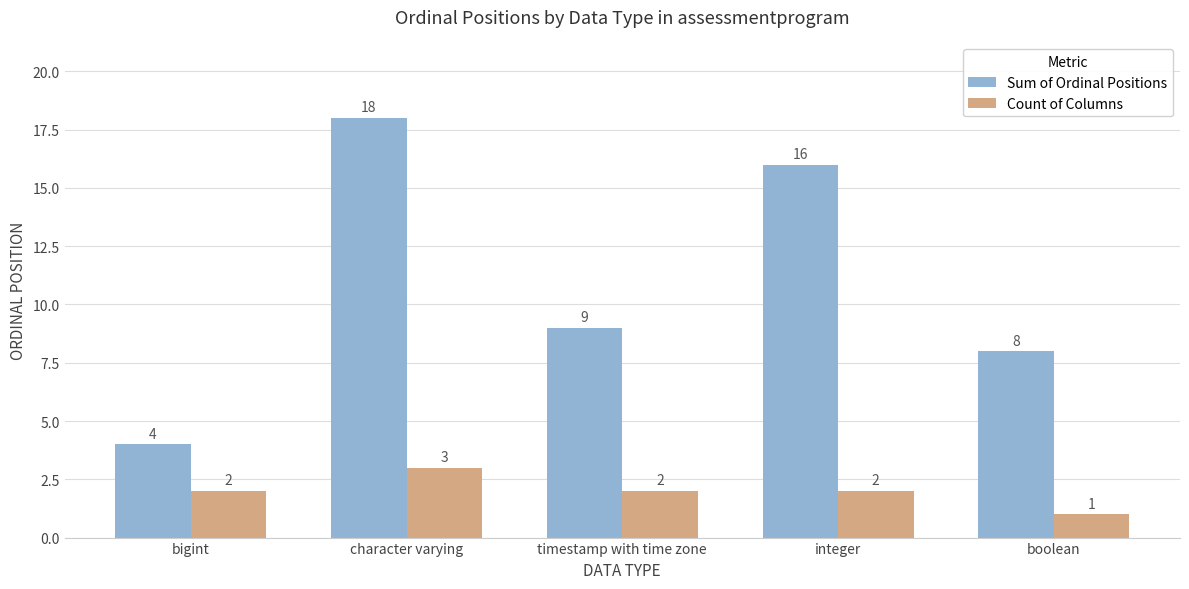

What is the total value across all series at boolean?

9